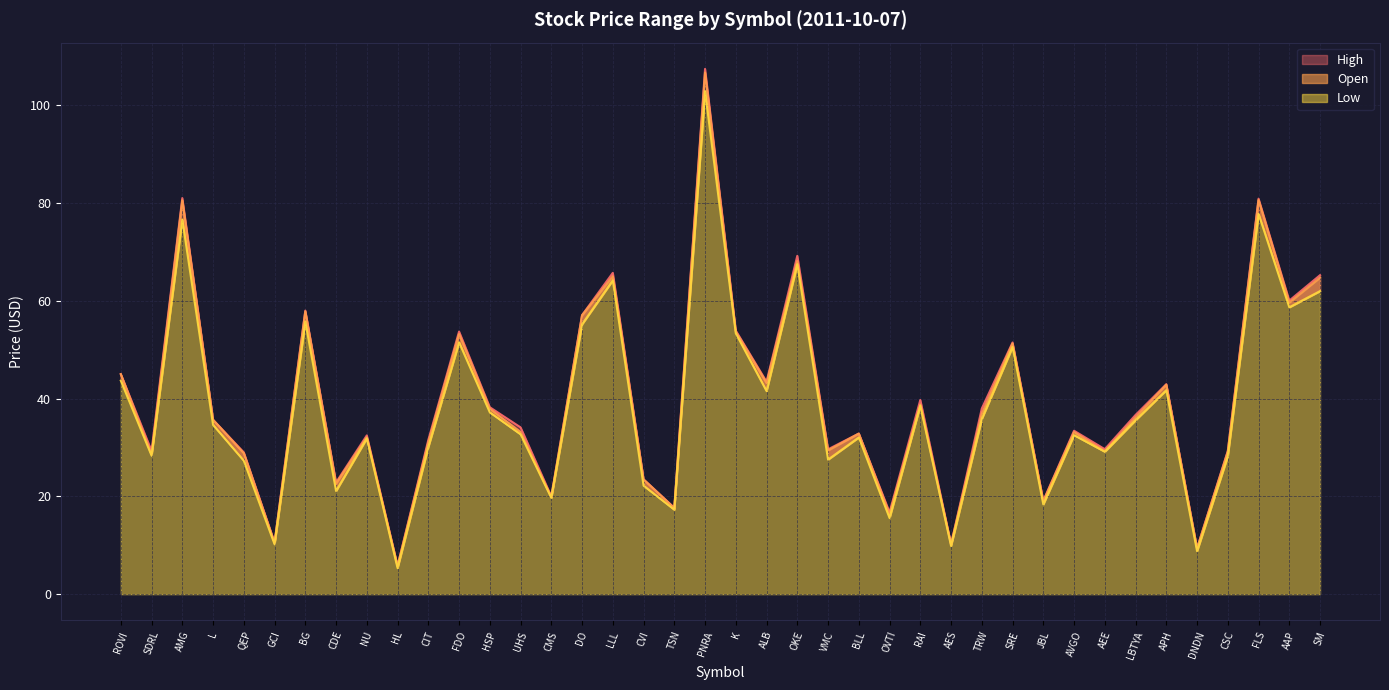

At OKE, list the series in order from smallest to largest.

Low, Open, High